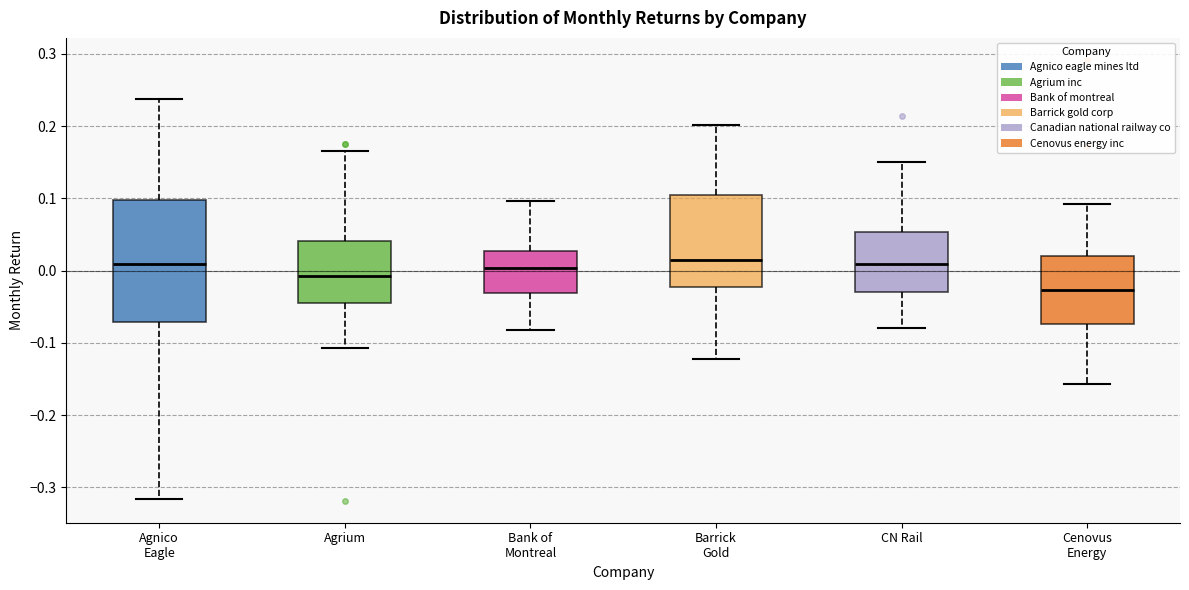

Reading left to right, transcribe this box plot: for each box, give where its median line is, the range the box spans, and where its two whiskers end, as read against the y-axis. The values are not printed on the chart, so give them approximately, as read against the axis.

Agnico Eagle: median 0.01, box -0.07 to 0.10, whiskers -0.32 to 0.24
Agrium: median -0.01, box -0.04 to 0.04, whiskers -0.11 to 0.16
Bank of Montreal: median 0.00, box -0.03 to 0.03, whiskers -0.08 to 0.10
Barrick Gold: median 0.01, box -0.02 to 0.10, whiskers -0.12 to 0.20
CN Rail: median 0.01, box -0.03 to 0.05, whiskers -0.08 to 0.15
Cenovus Energy: median -0.03, box -0.07 to 0.02, whiskers -0.16 to 0.09